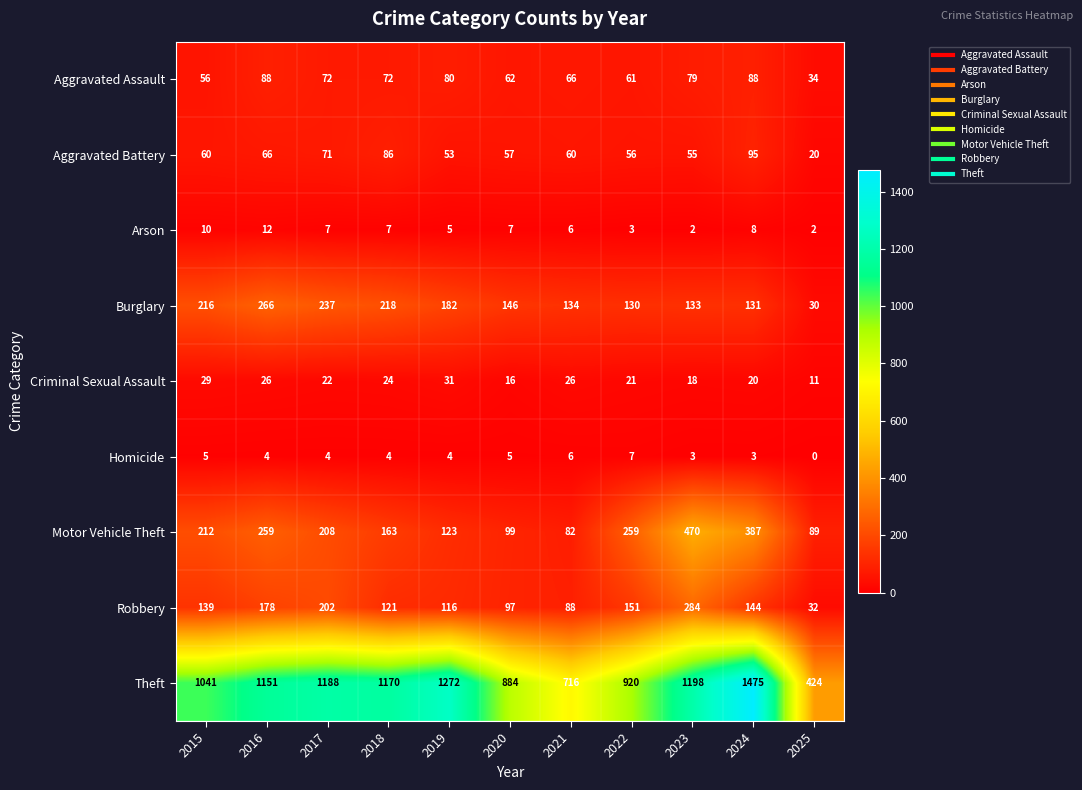

True or false: Burglary has a value of 124 at 2017.

False